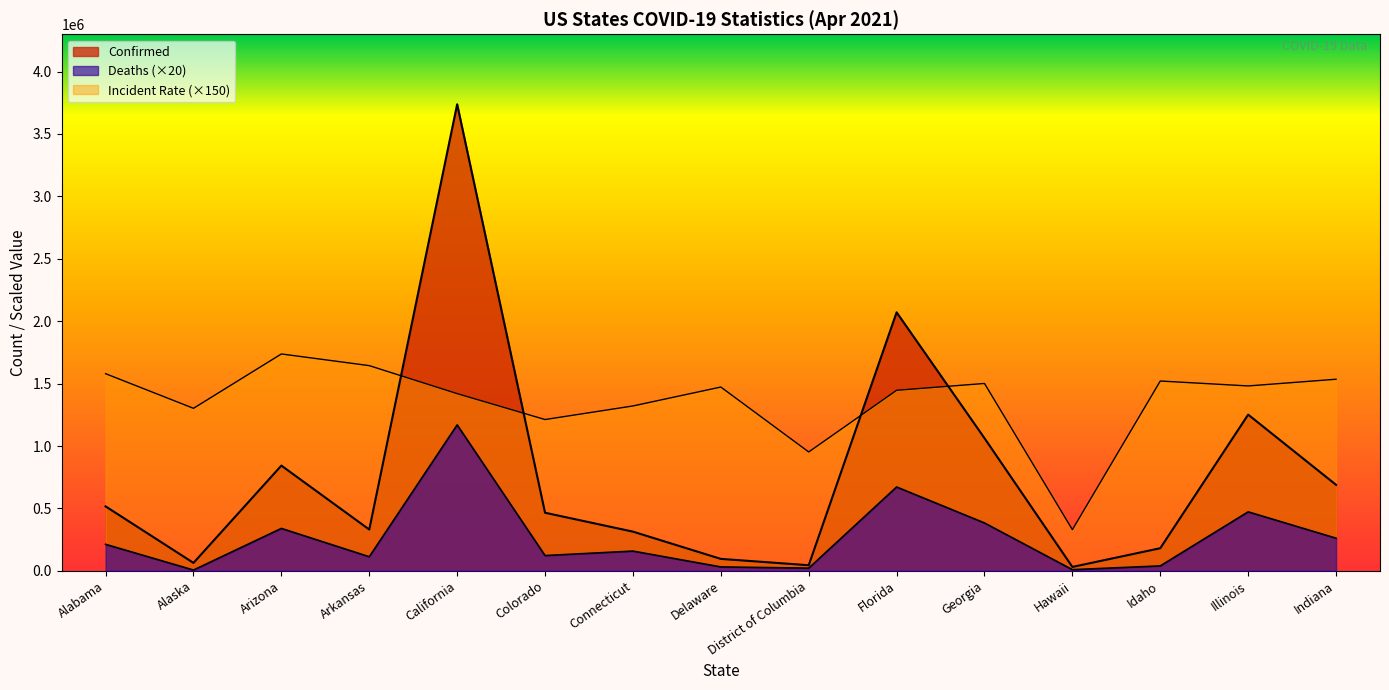

The Deaths series shows 62517.0 at Idaho. True or false?

False